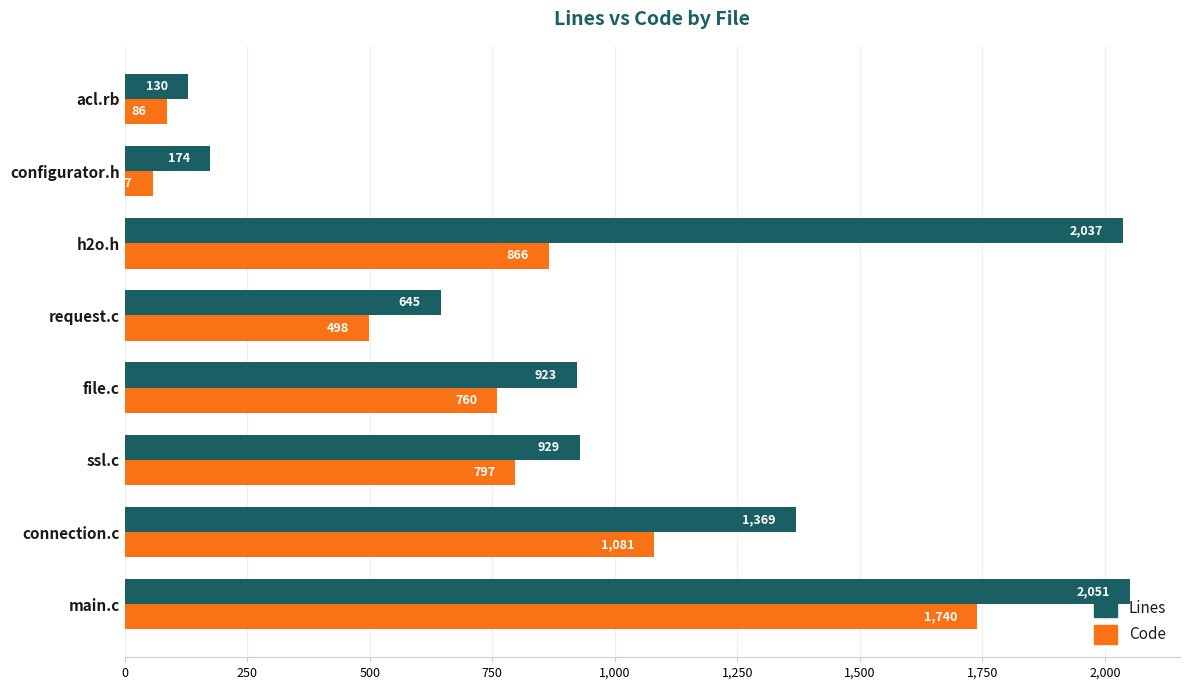

Which series changed the most between main.c and acl.rb?

Lines